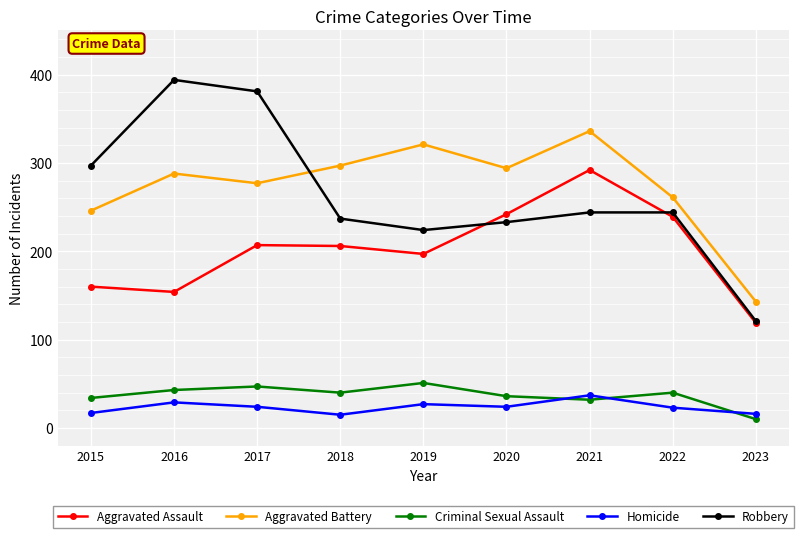

In Aggravated Battery, how many points are lower than both neighbors (excluding endpoints)?

2